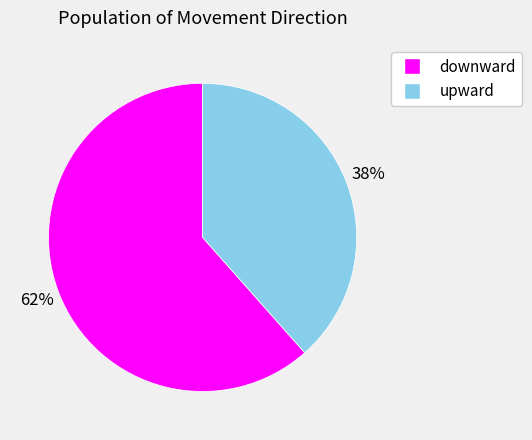

To the nearest percent, what is the combined percentage of upward and downward?

100%